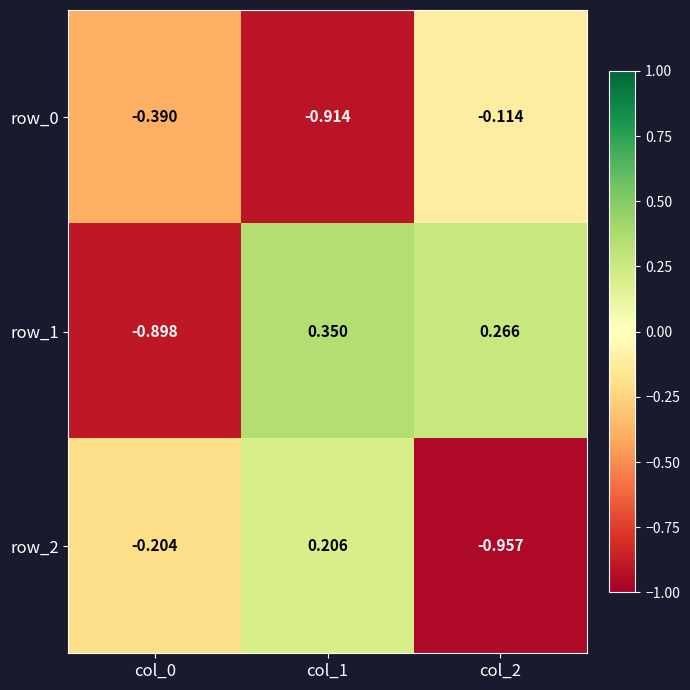

Rank the series by their maximum value, from lowest to highest.

row_0, row_2, row_1